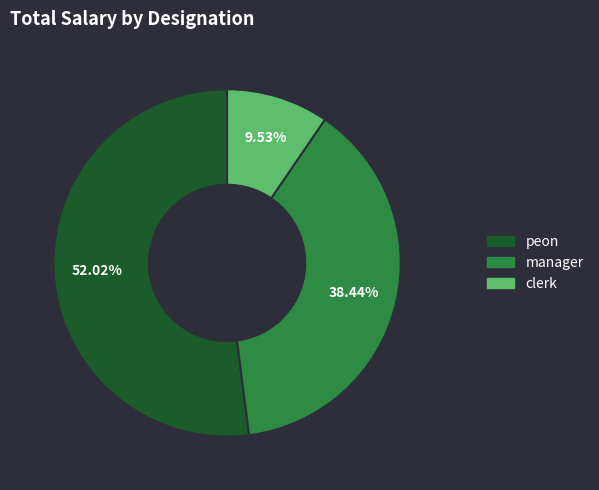

How many slices are in this pie chart?

3